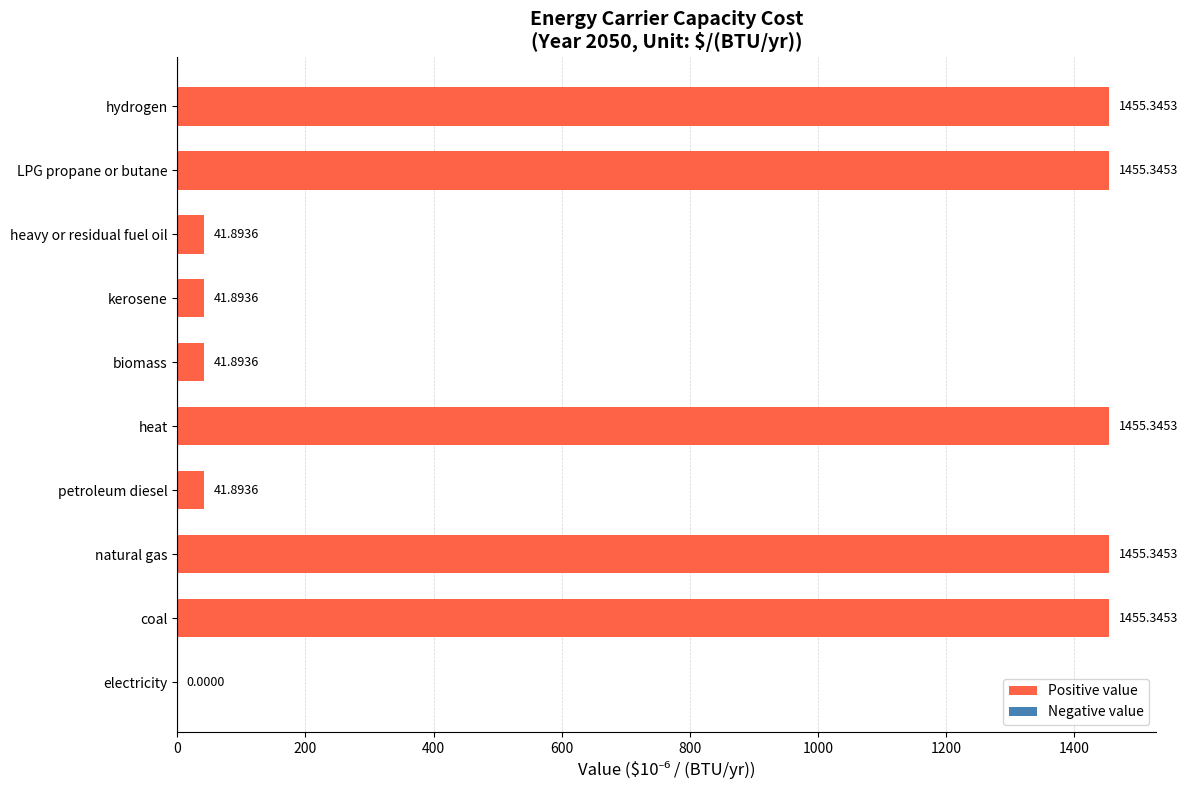

What is the sum of the values at biomass and coal?

1497.2